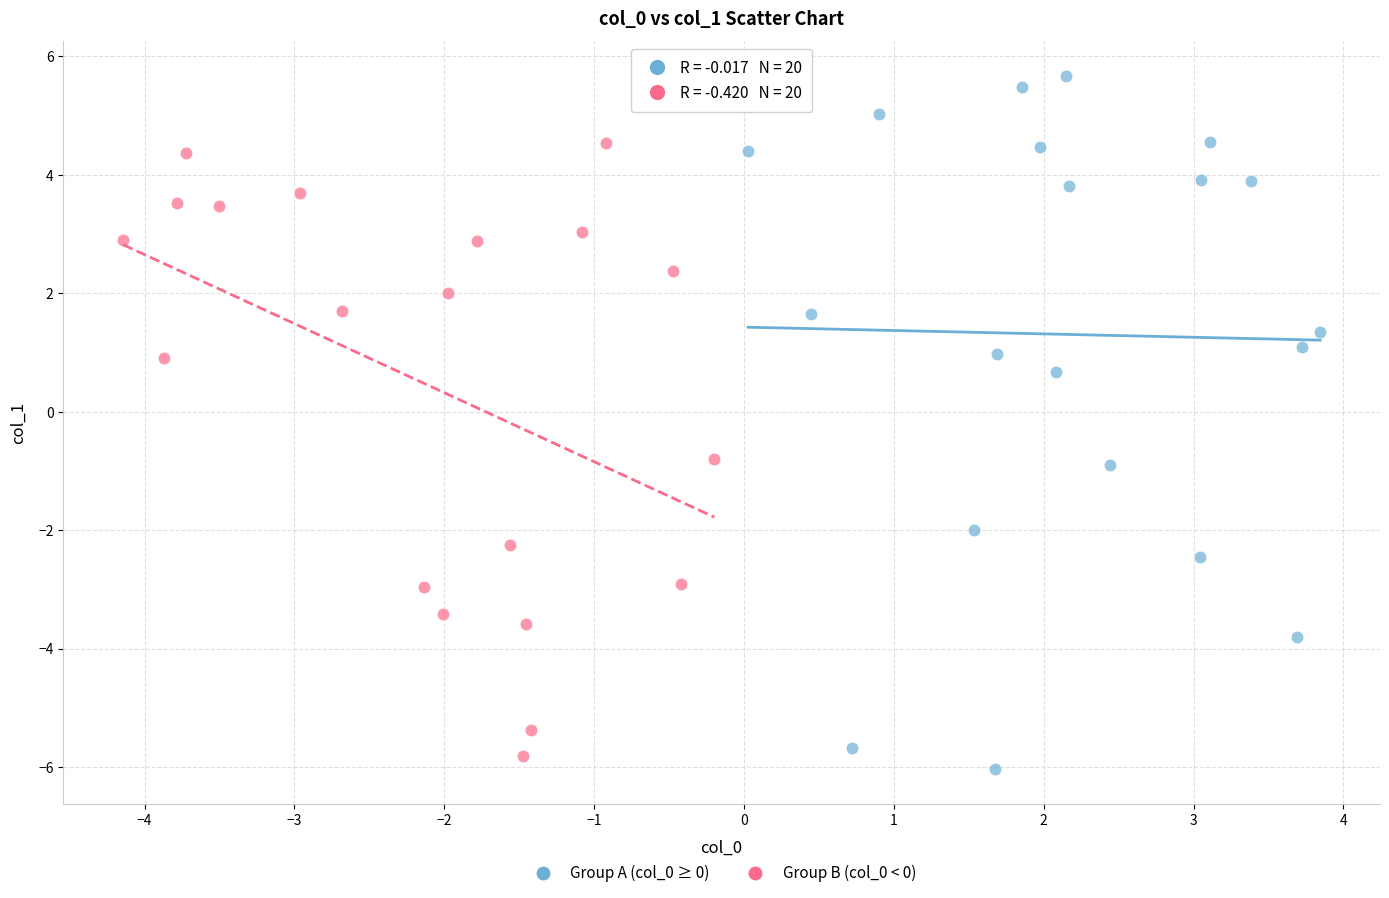

Which series contains the highest Y value?

Group A (col_0 ≥ 0)